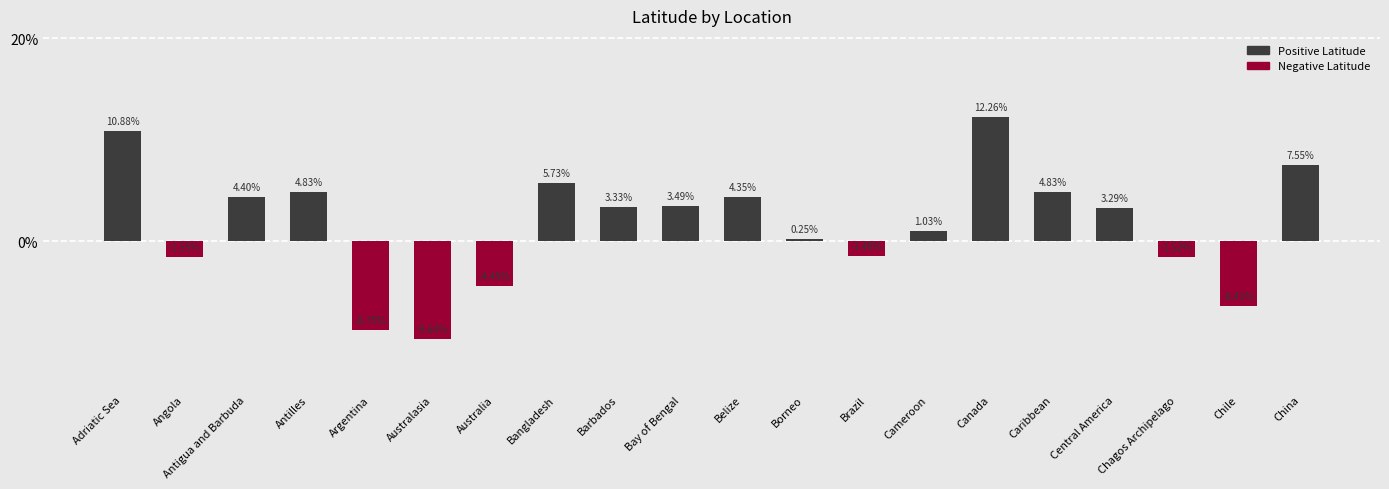

What is the difference between the second highest and second lowest values?

19.6